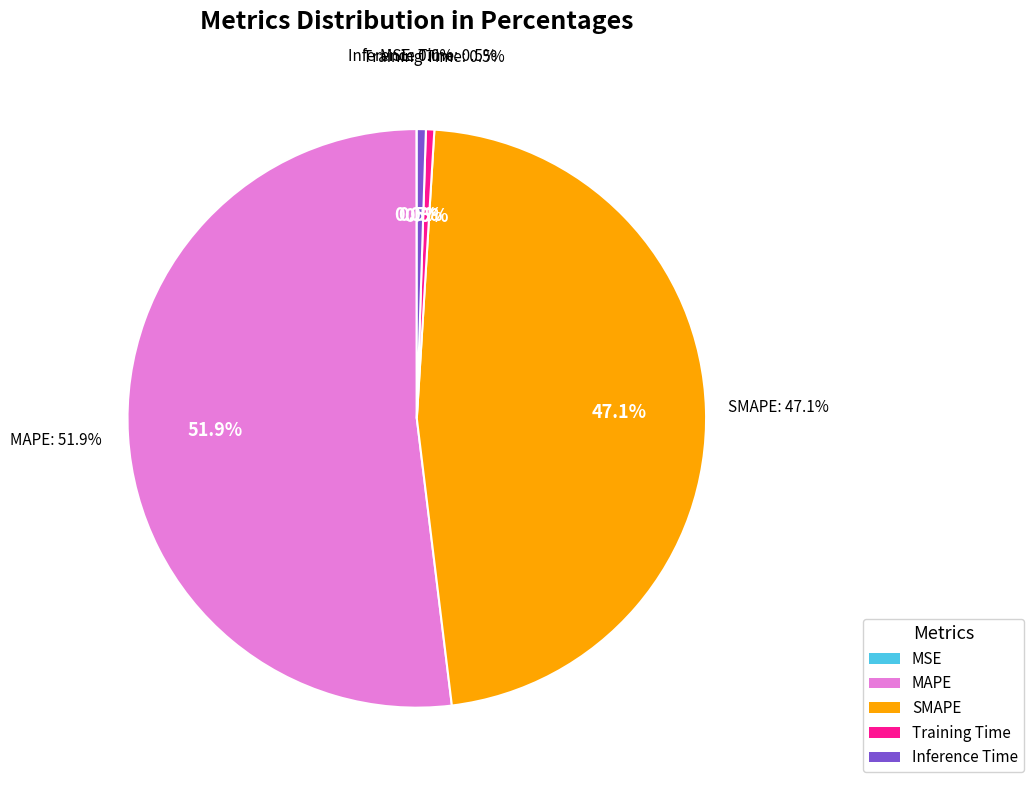

What is the largest slice in the pie chart?

MAPE